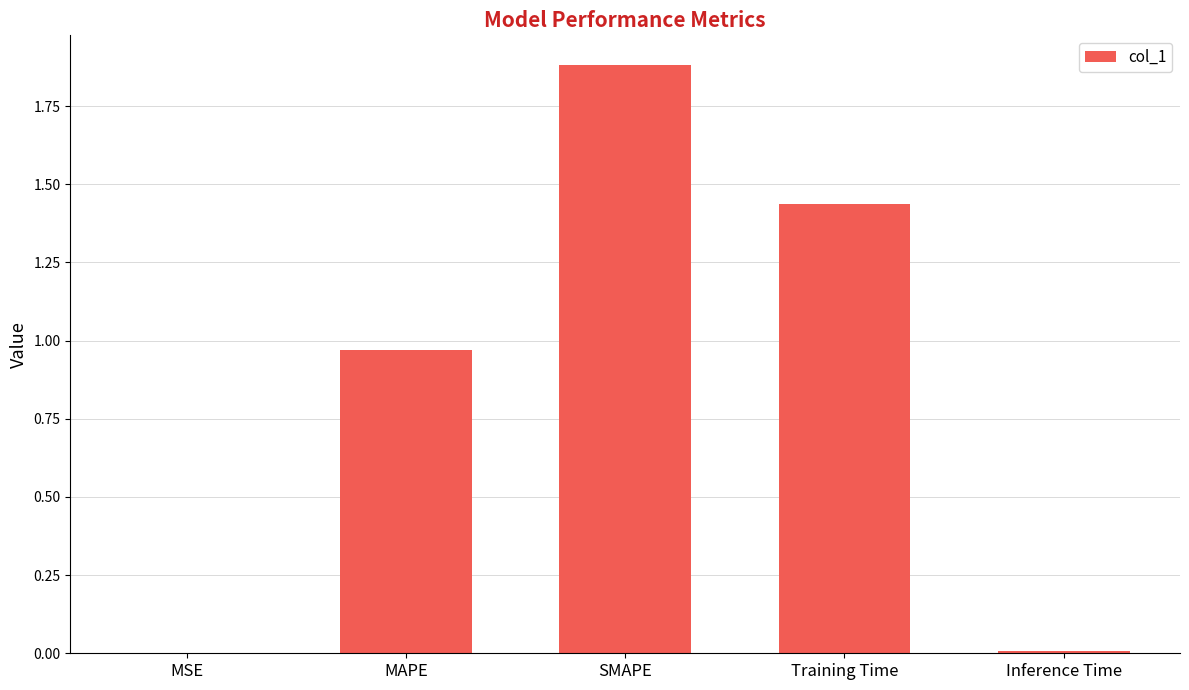

The value at MSE is 0.0. True or false?

True